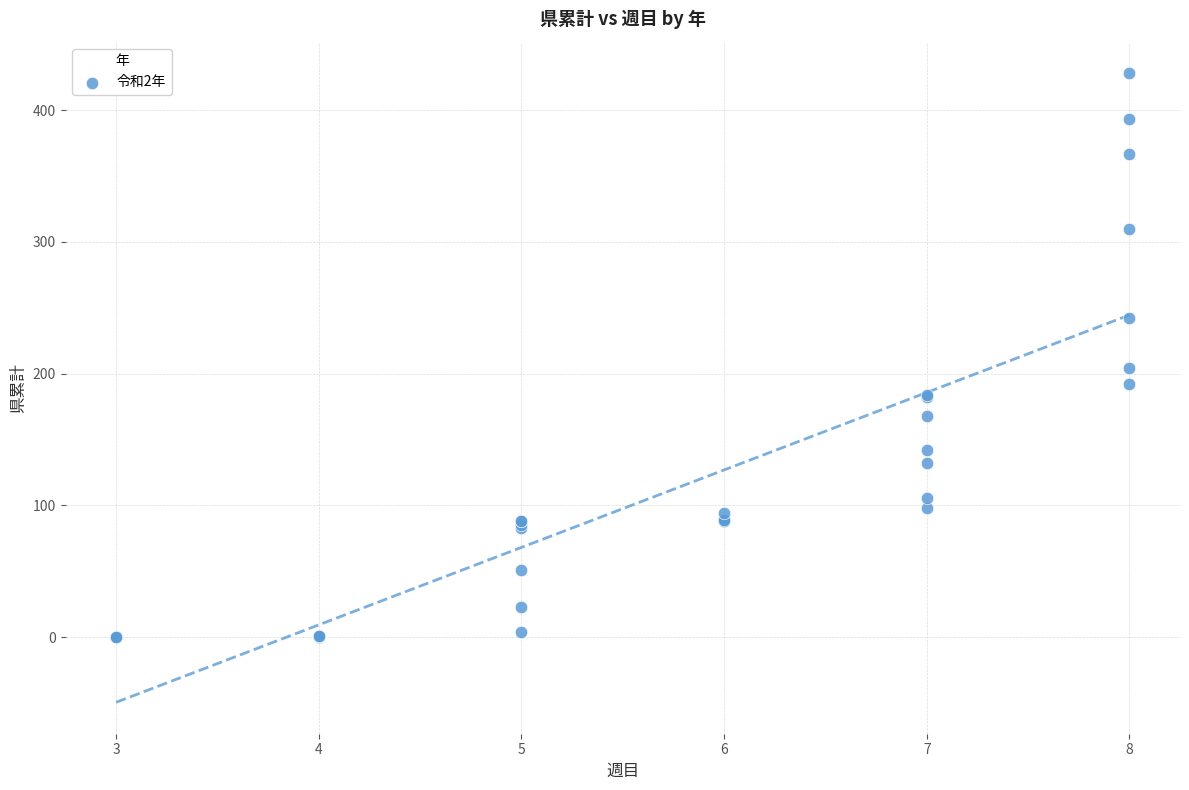

What Y value in the scatter plot is closest to 214?

204